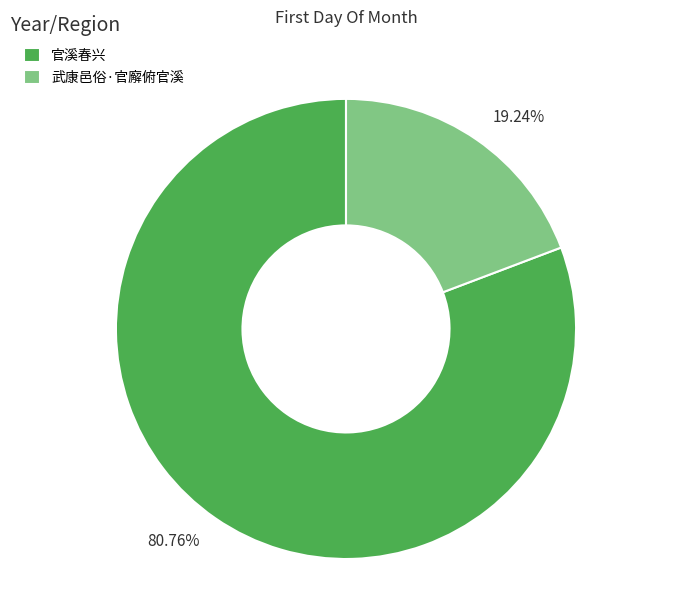

To the nearest percent, what percentage of the pie is 武康邑俗·官廨俯官溪?

19%